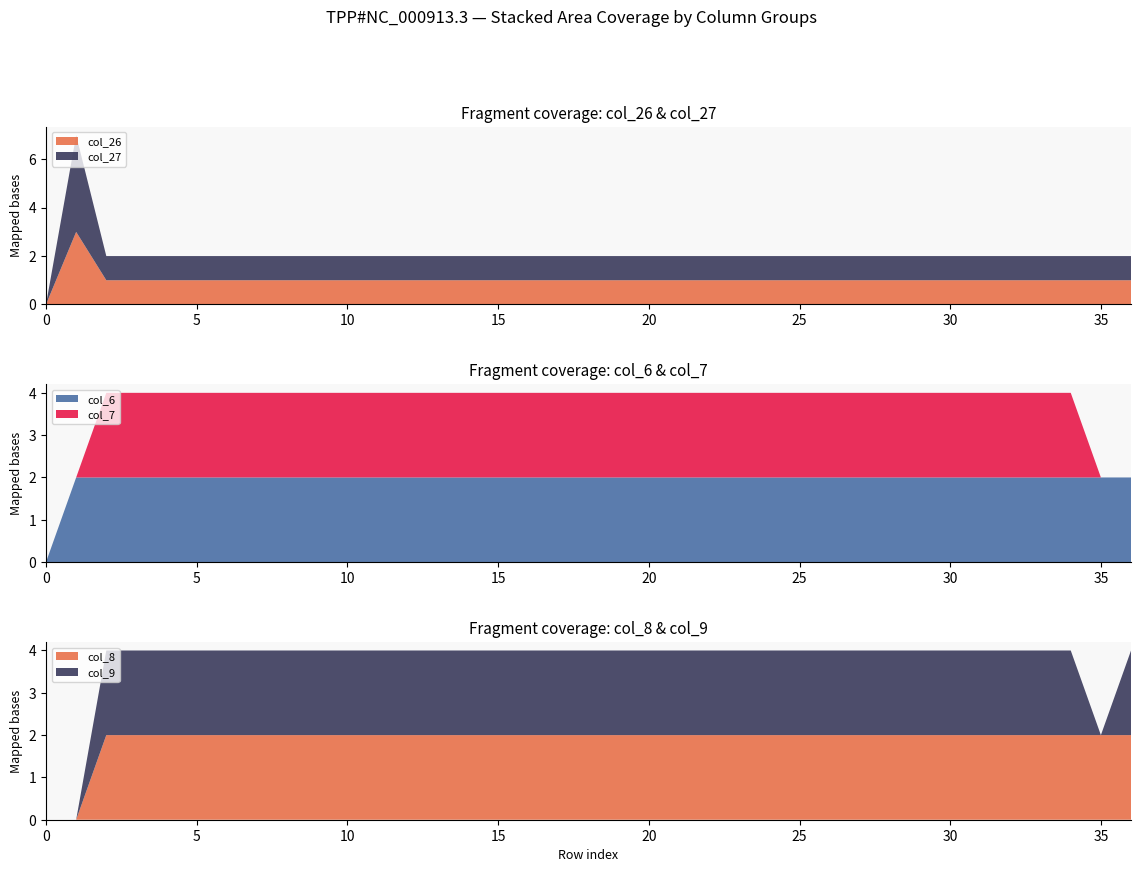

Reading right to left, transcribe all the data shown in this chart.

col_26: 1	1	1	1	1	1	1	1	1	1	1	1	1	1	1	1	1	1	1	1	1	1	1	1	1	1	1	1	1	1	1	1	1	1	1	3	0
col_27: 1	1	1	1	1	1	1	1	1	1	1	1	1	1	1	1	1	1	1	1	1	1	1	1	1	1	1	1	1	1	1	1	1	1	1	4	0
col_6: 2	2	2	2	2	2	2	2	2	2	2	2	2	2	2	2	2	2	2	2	2	2	2	2	2	2	2	2	2	2	2	2	2	2	2	2	0
col_7: 0	0	2	2	2	2	2	2	2	2	2	2	2	2	2	2	2	2	2	2	2	2	2	2	2	2	2	2	2	2	2	2	2	2	2	0	0
col_8: 2	2	2	2	2	2	2	2	2	2	2	2	2	2	2	2	2	2	2	2	2	2	2	2	2	2	2	2	2	2	2	2	2	2	2	0	0
col_9: 2	0	2	2	2	2	2	2	2	2	2	2	2	2	2	2	2	2	2	2	2	2	2	2	2	2	2	2	2	2	2	2	2	2	2	0	0